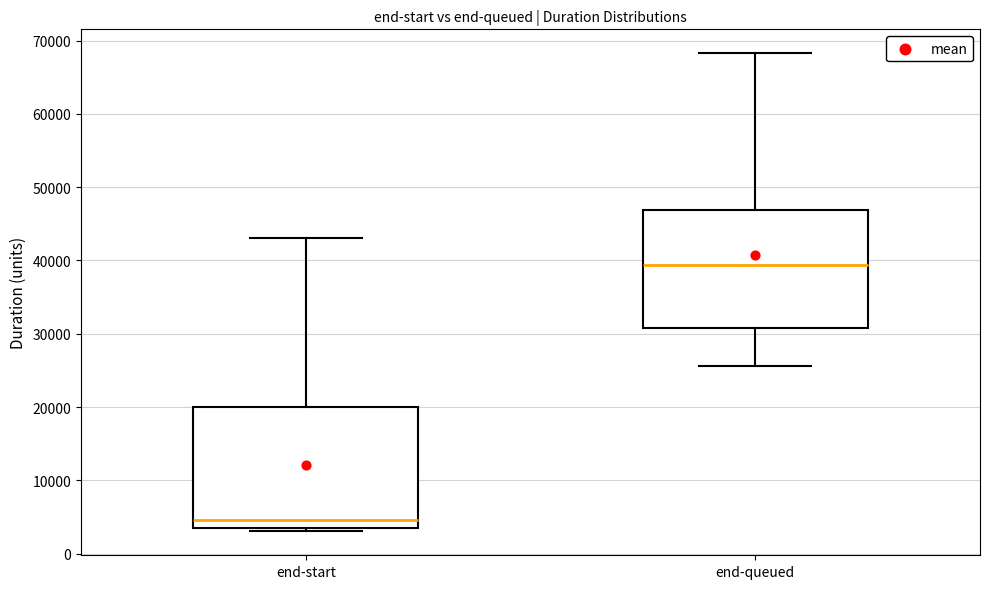

Which box's median line is the lowest?

end-start